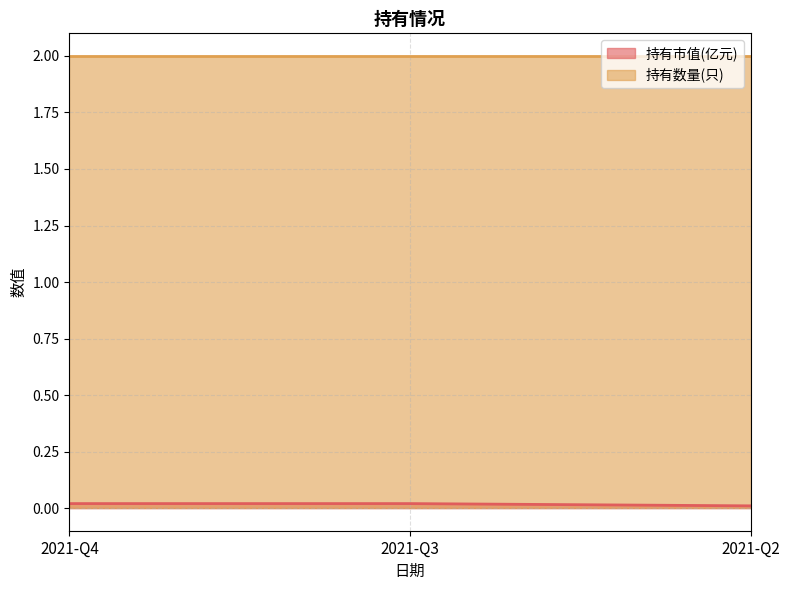

Rank the categories by value from lowest to highest.

2021-Q2, 2021-Q4, 2021-Q3